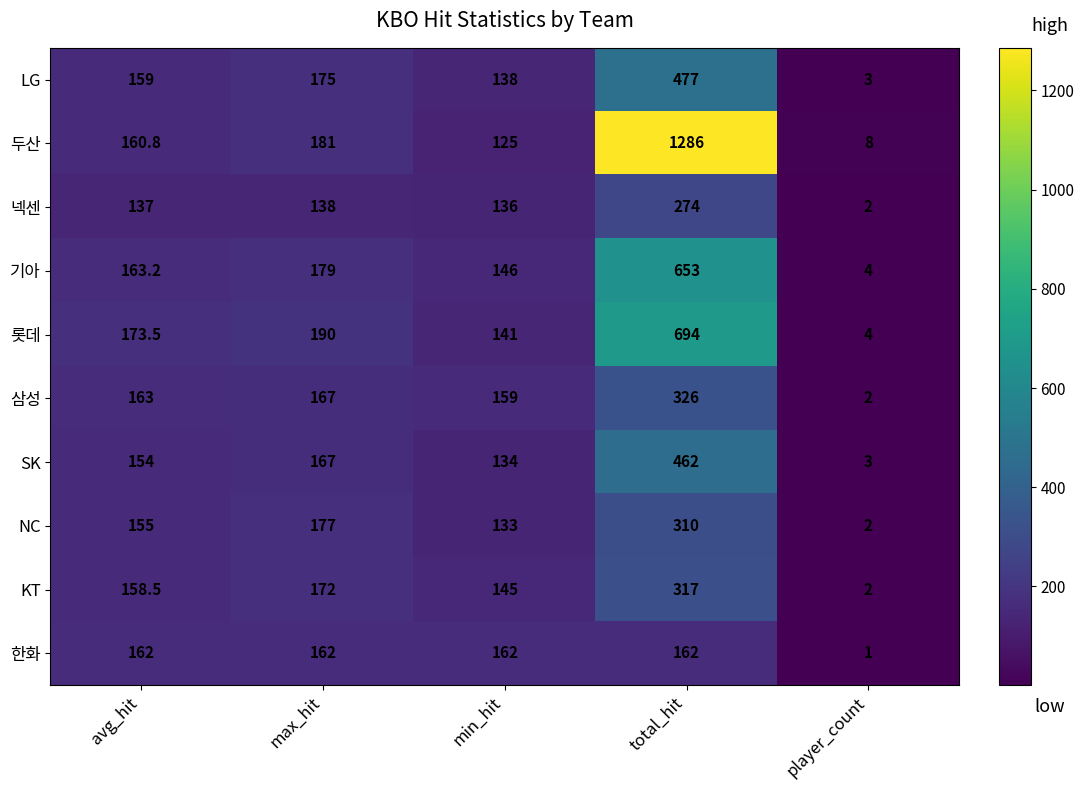

The 기아 series shows 1.2 at player_count. True or false?

False